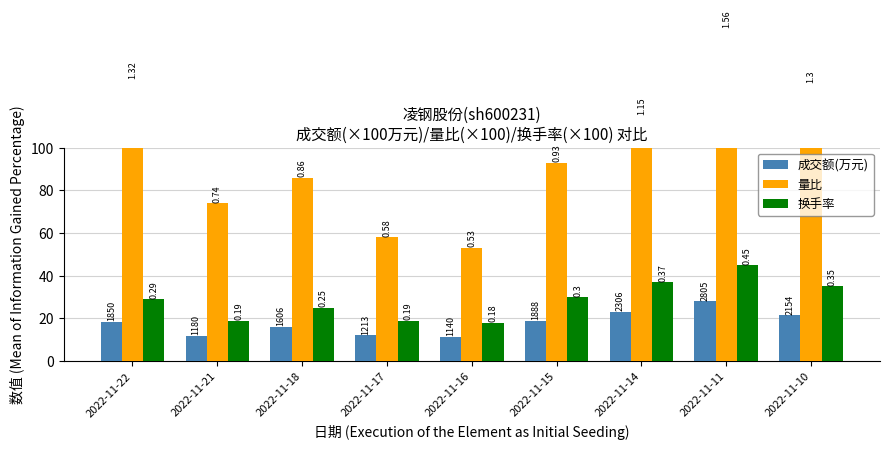

At how many categories does at least one series exceed 154?

1